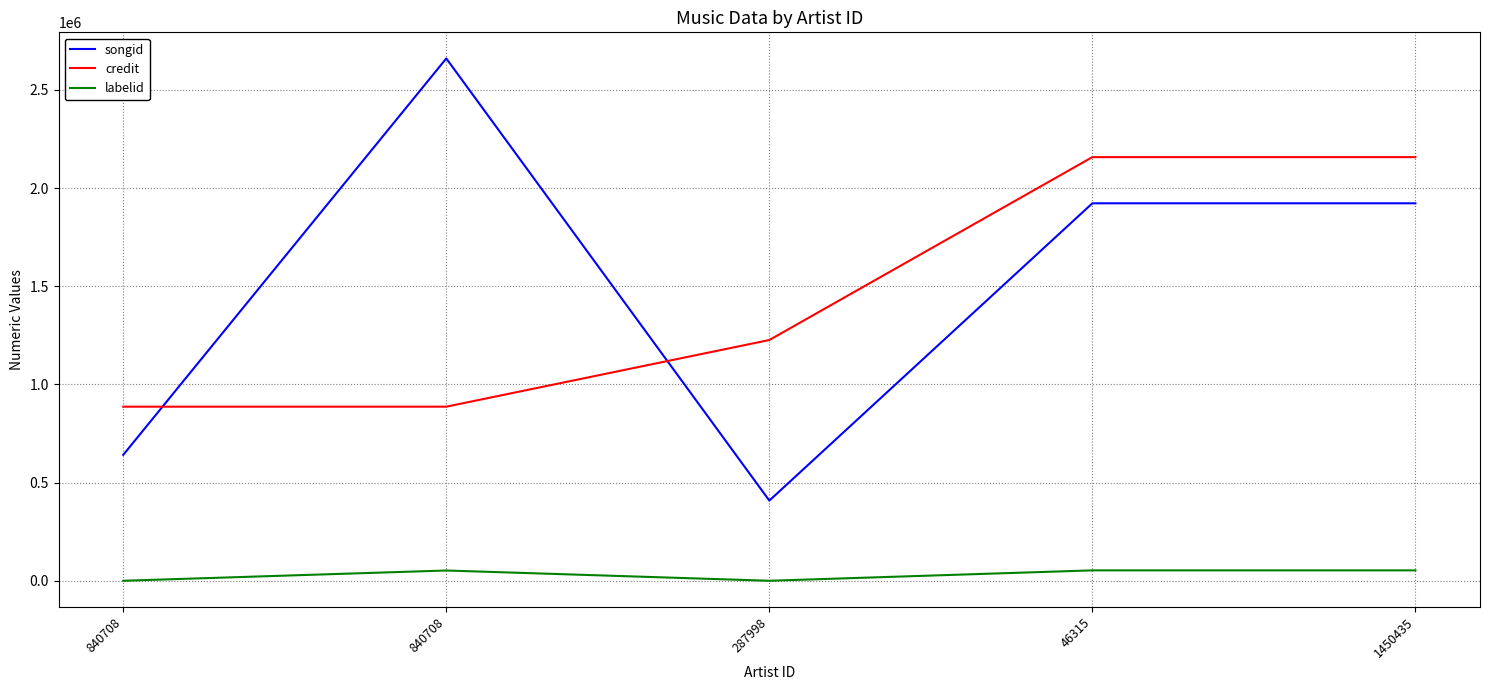

Which label corresponds to the smallest value in the chart?

840708